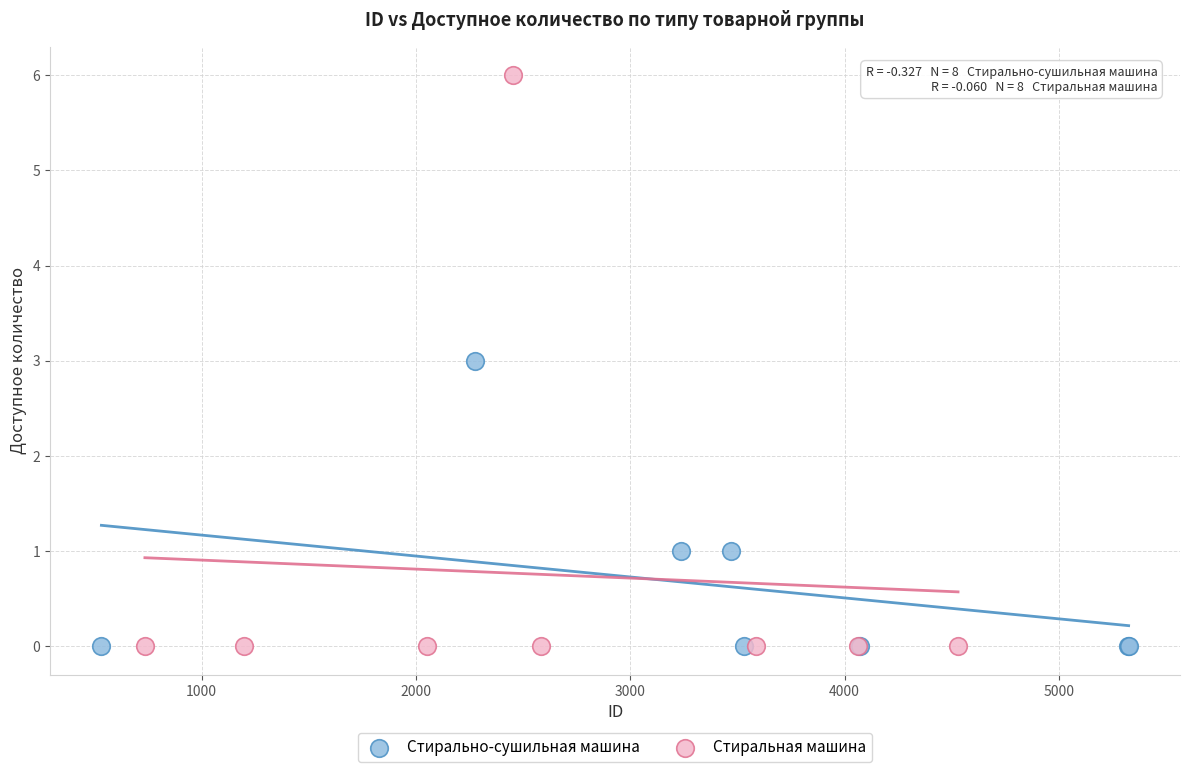

Which series reaches the maximum Y coordinate?

Стиральная машина